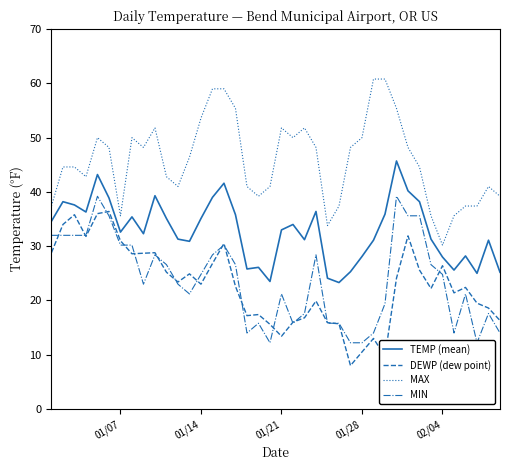

True or false: DEWP (dew point) and TEMP (mean) intersect in this chart.

False